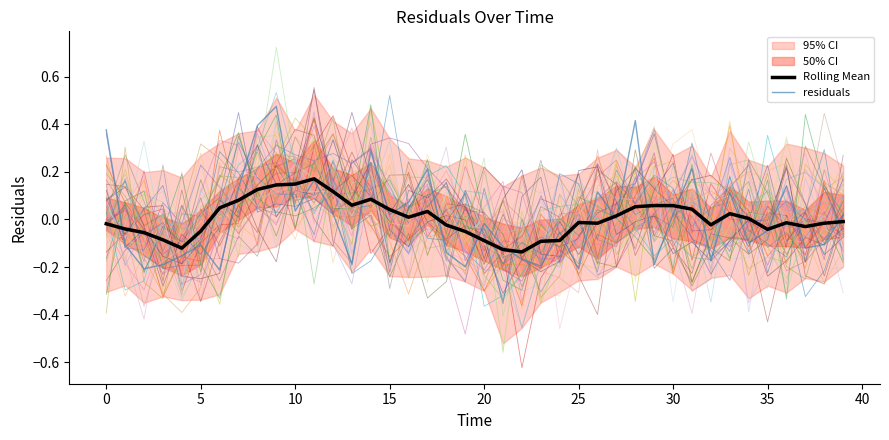

Between 5 and 30, which is larger?

30